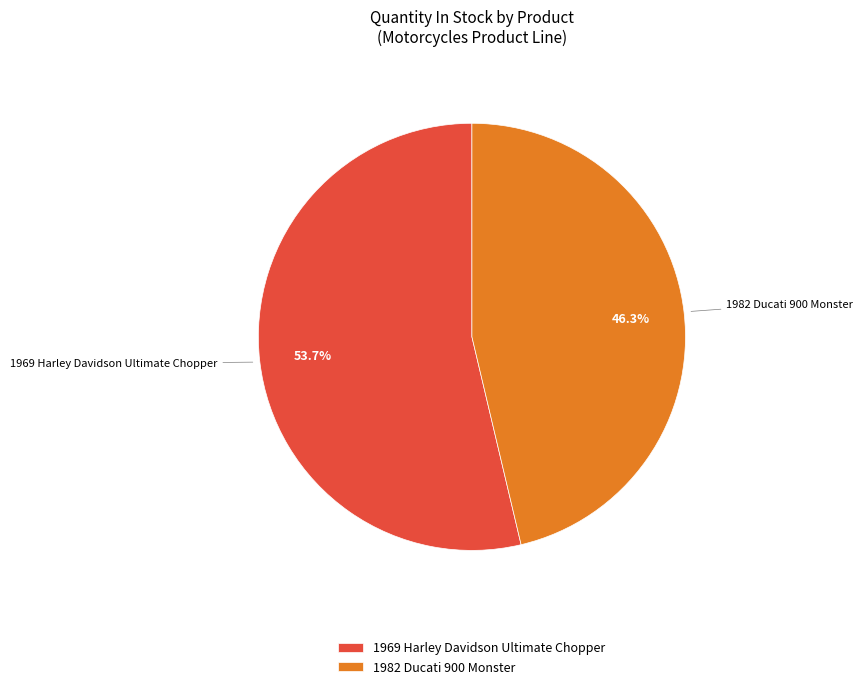

Which category accounts for the majority?

1969 Harley Davidson Ultimate Chopper